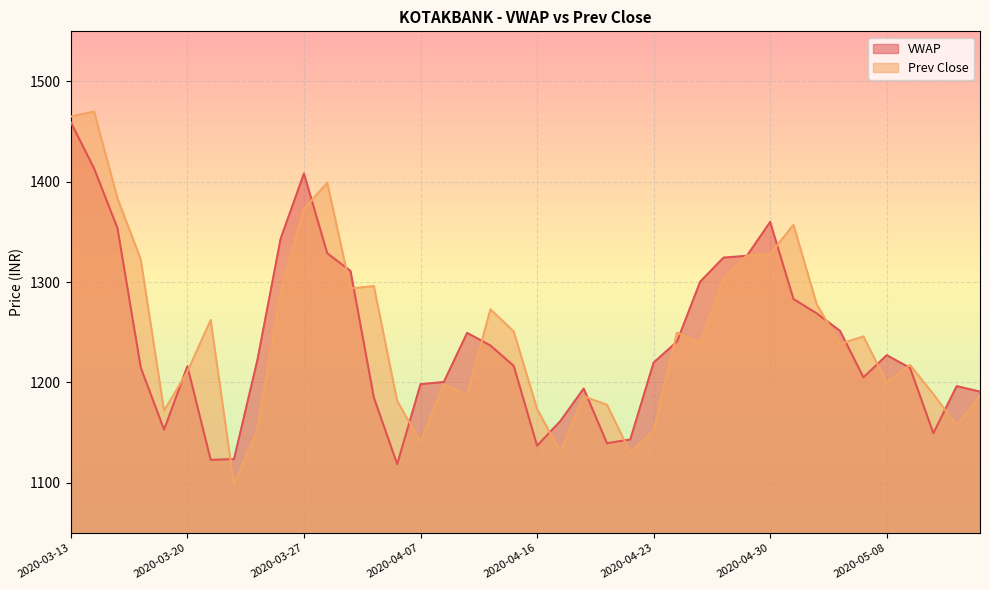

The VWAP series shows 1413.2 at 2020-03-16. True or false?

True